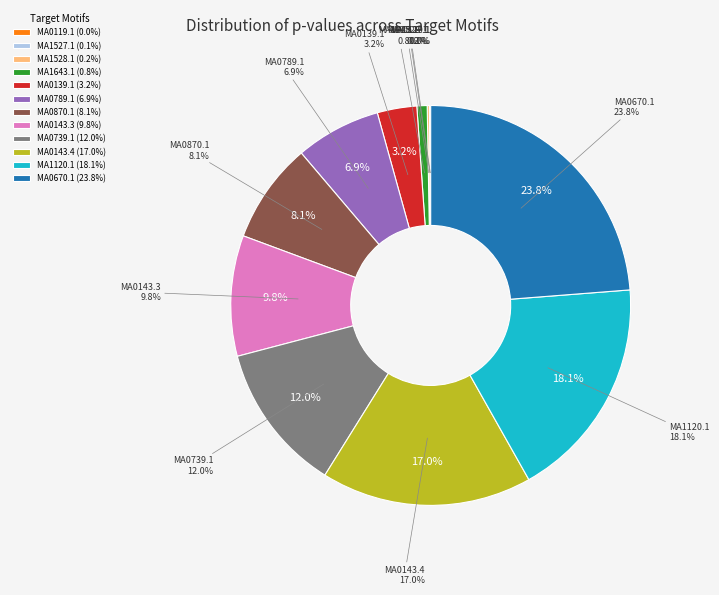

To the nearest percent, what is the combined percentage of MA0739.1 and MA0139.1?

15%